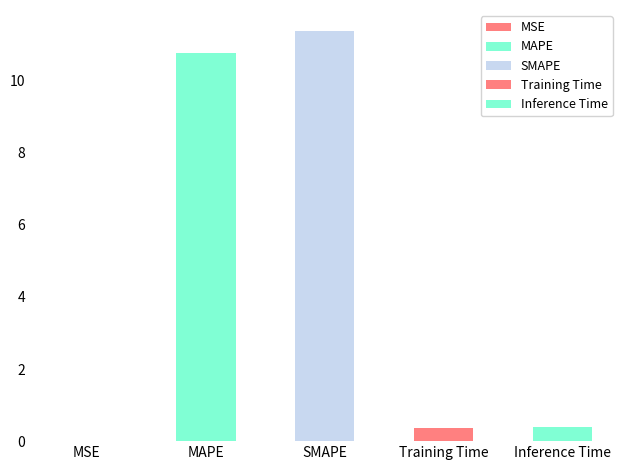

How many bars are there in total?

5